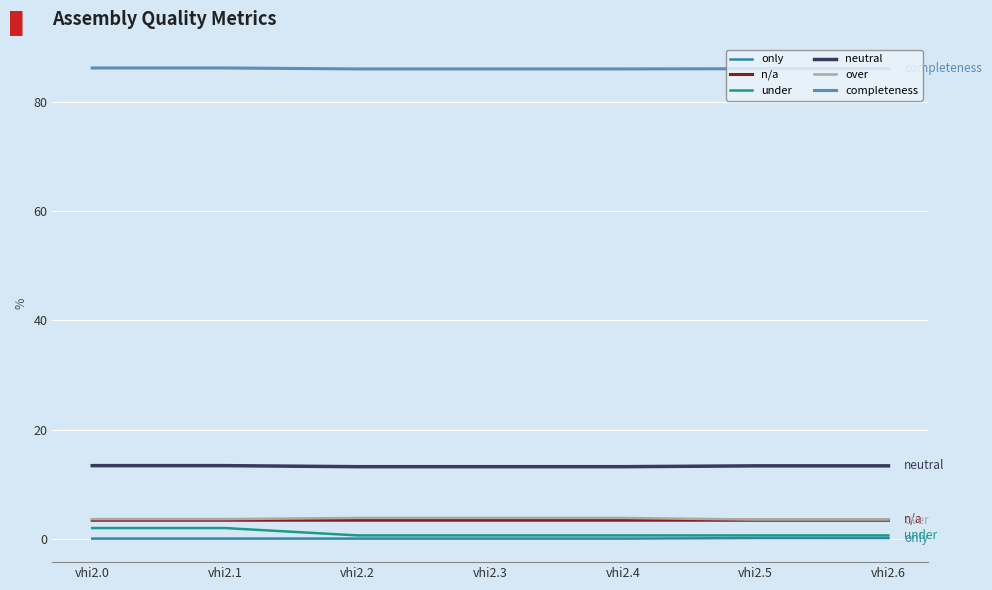

True or false: completeness and neutral intersect in this chart.

False